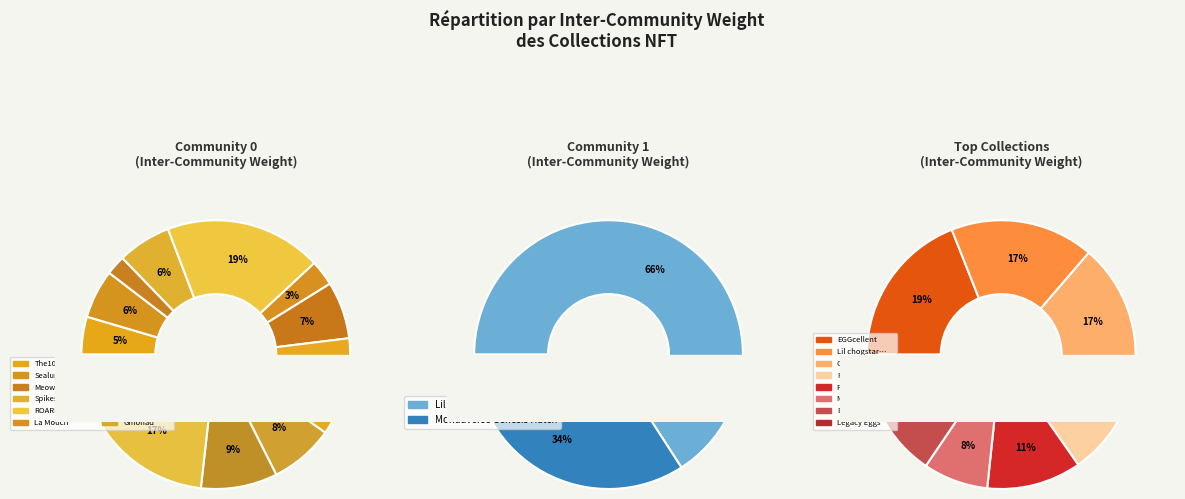

What is the change in value from The10kSquad to Lil chogstars Superstarlist Pass?

+3.4